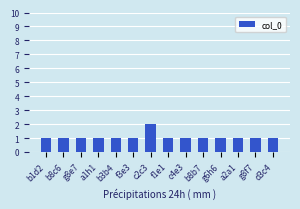

Reading left to right, transcribe all the data shown in this chart.

b1d2=1	b8c6=1	g8e7=1	a1h1=1	b3b4=1	f3e3=1	c2c3=2	f1e1=1	c4e3=1	b8b7=1	g6h6=1	a2a1=1	g8f7=1	d3c4=1